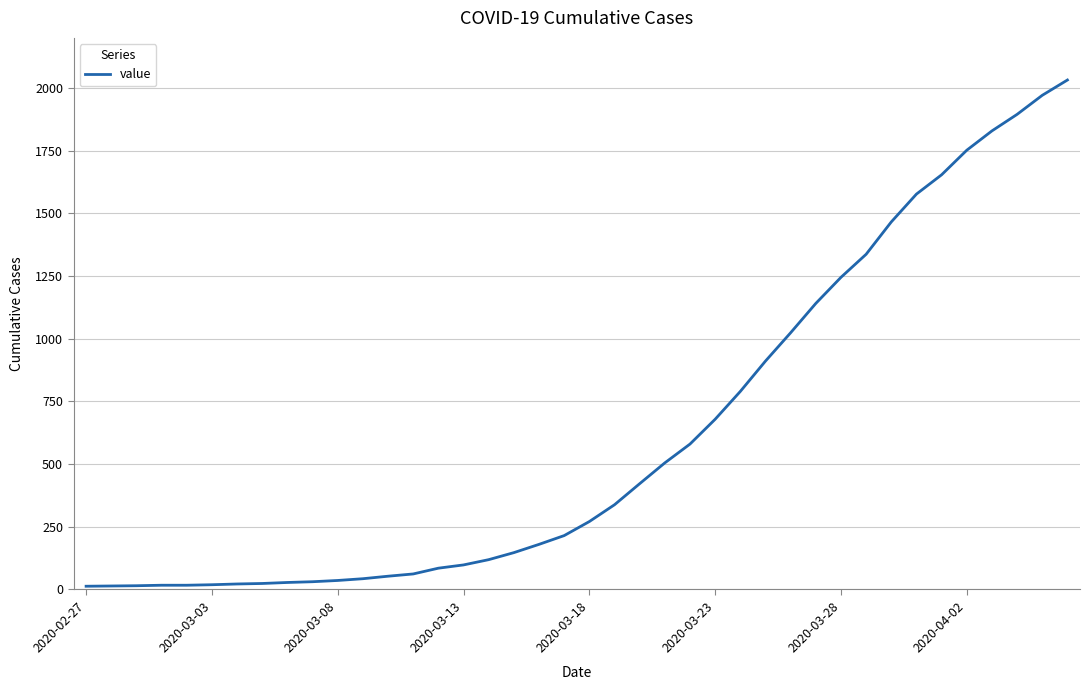

What is the difference between the maximum and minimum values?

2019